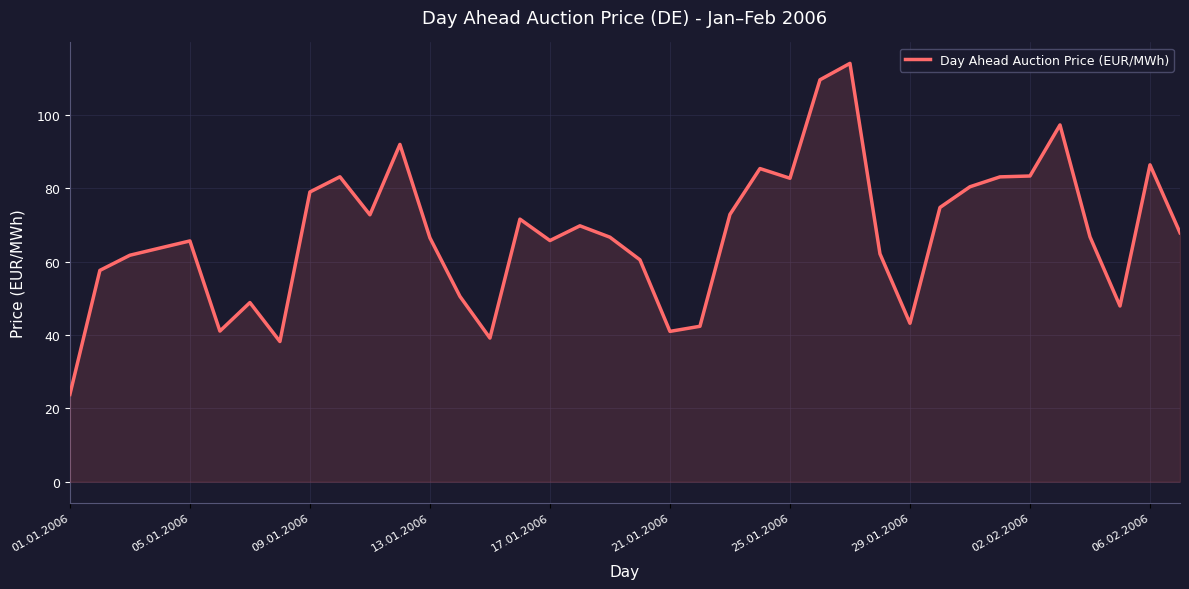

What is the greatest value displayed?

114.1